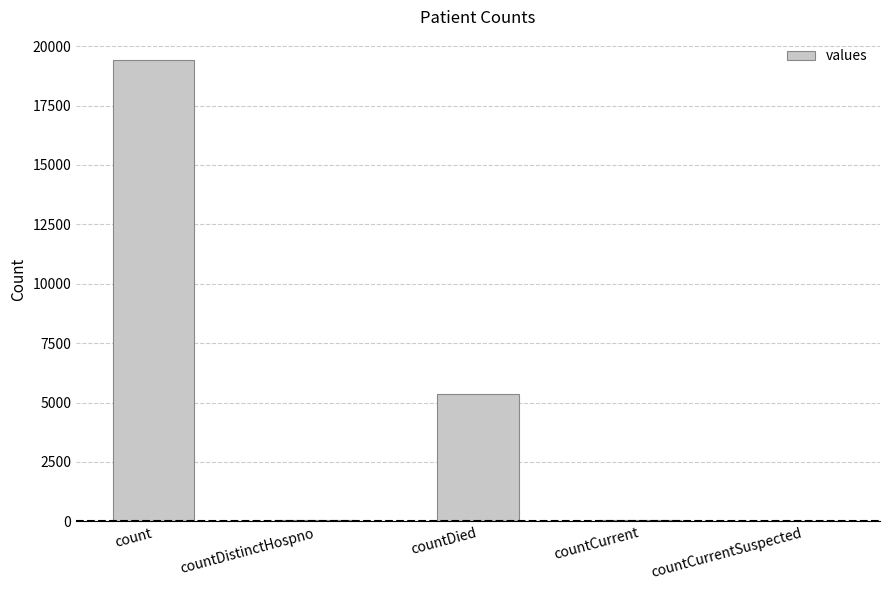

Are the bars grouped side by side (vs. stacked)?

No